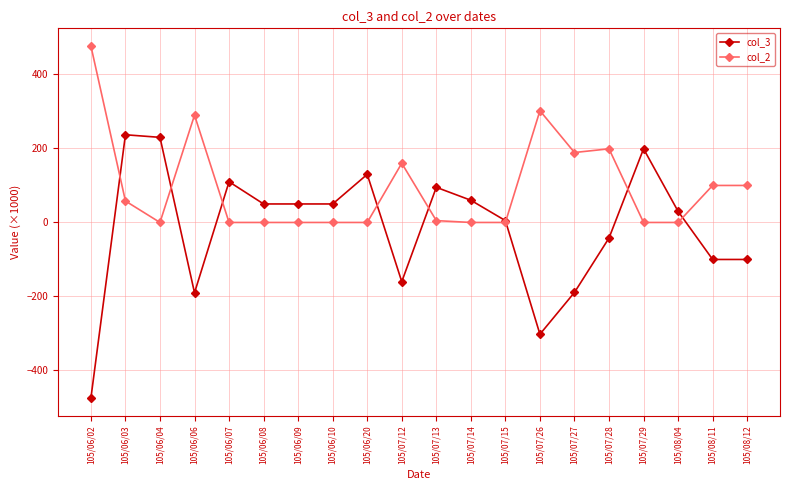

What is the highest value of the col_2 series?

477